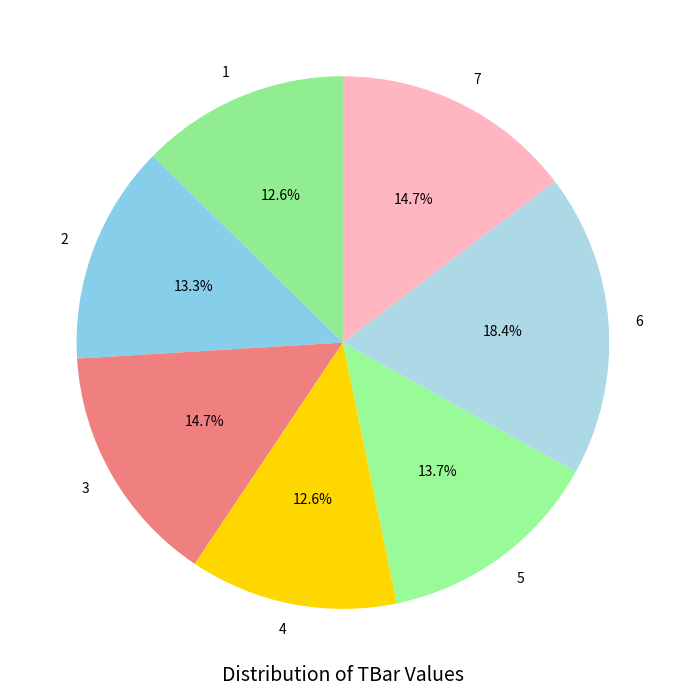

Which has a higher value, 3 or 1?

3